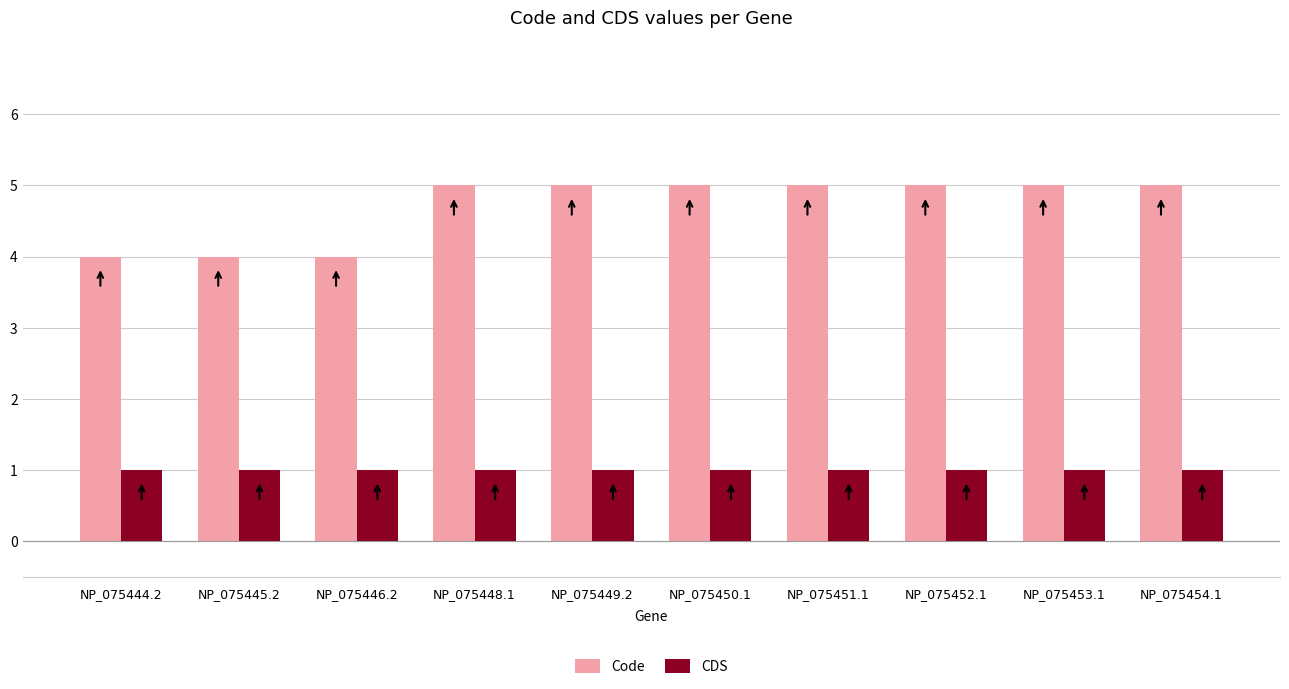

Count the Code values in the range 4 to 5.

10